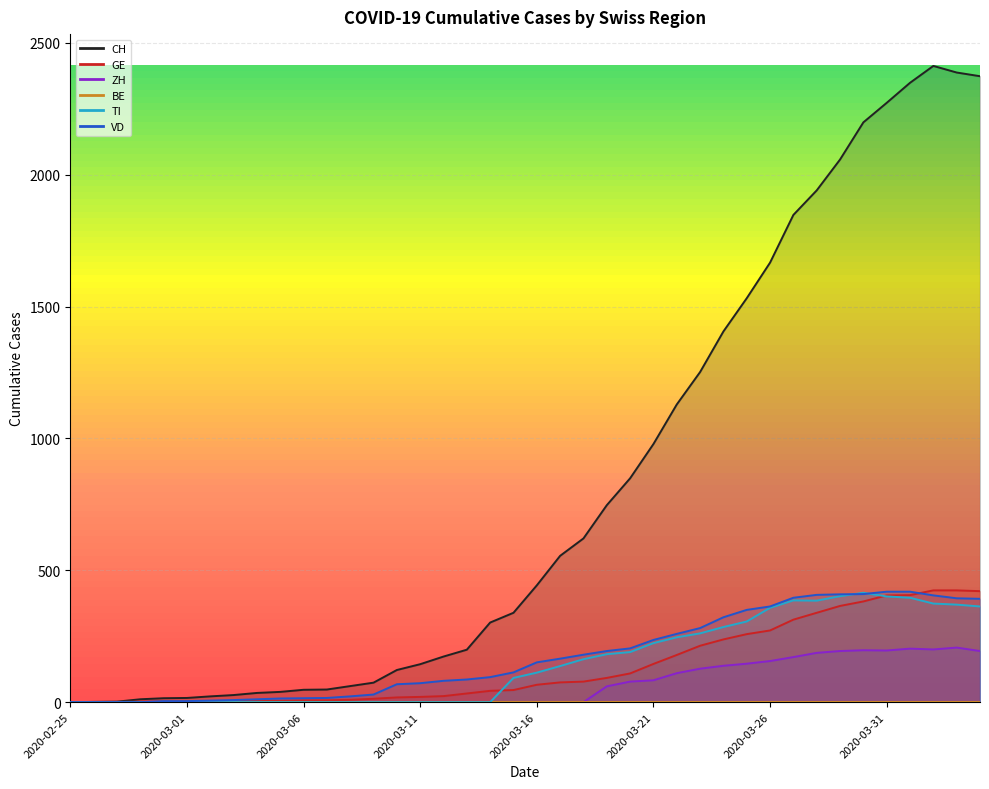

What is the maximum value shown in the chart?

2413